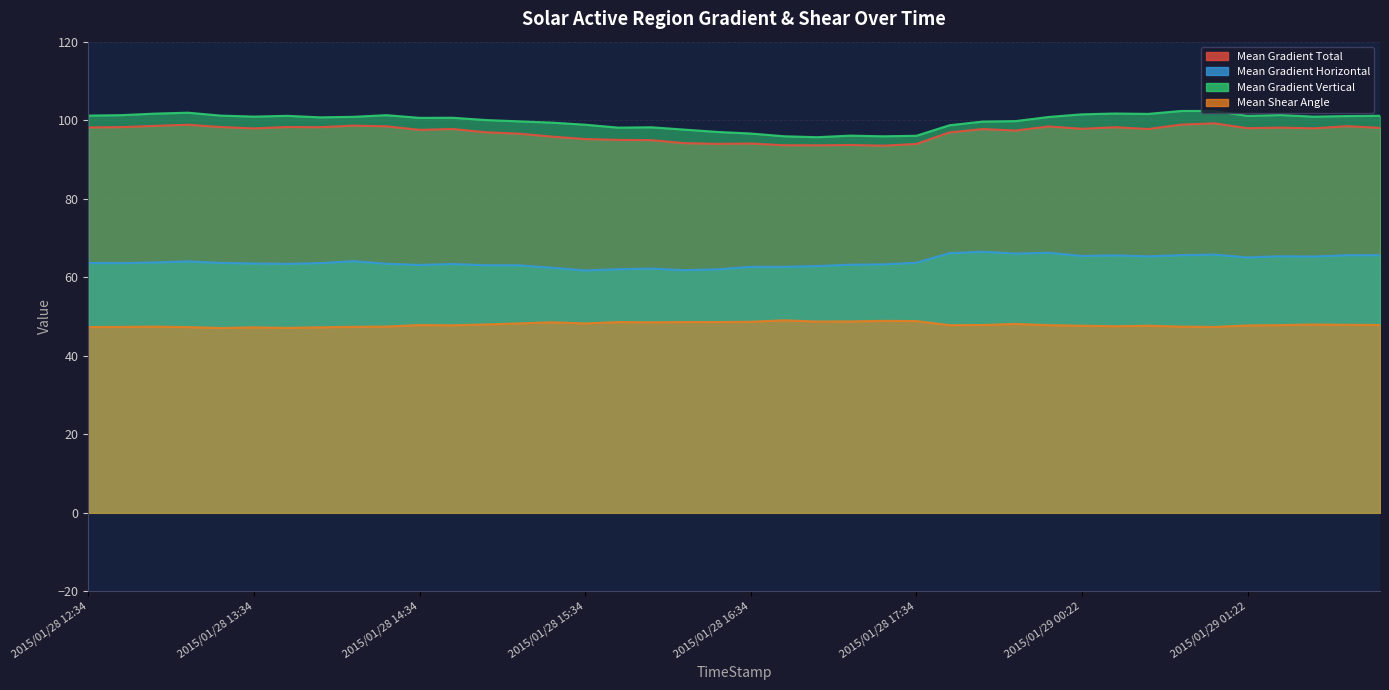

How many values in the Mean Gradient Total series are below 97?

15